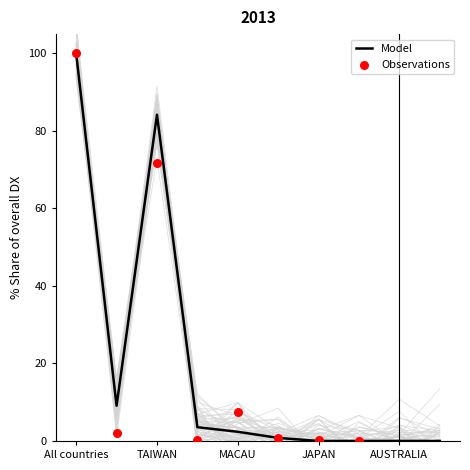

At which label is Model closest to 50?

TAIWAN